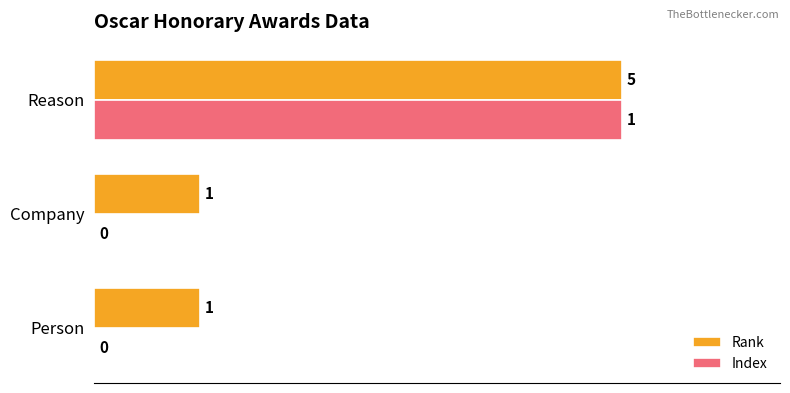

The value of Index at Reason is 1.0. True or false?

True